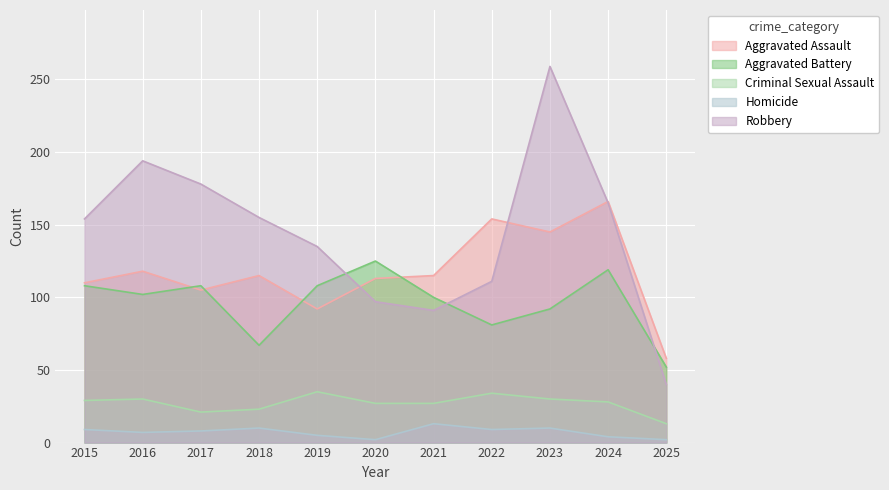

What is the average value of the Aggravated Battery series?

97